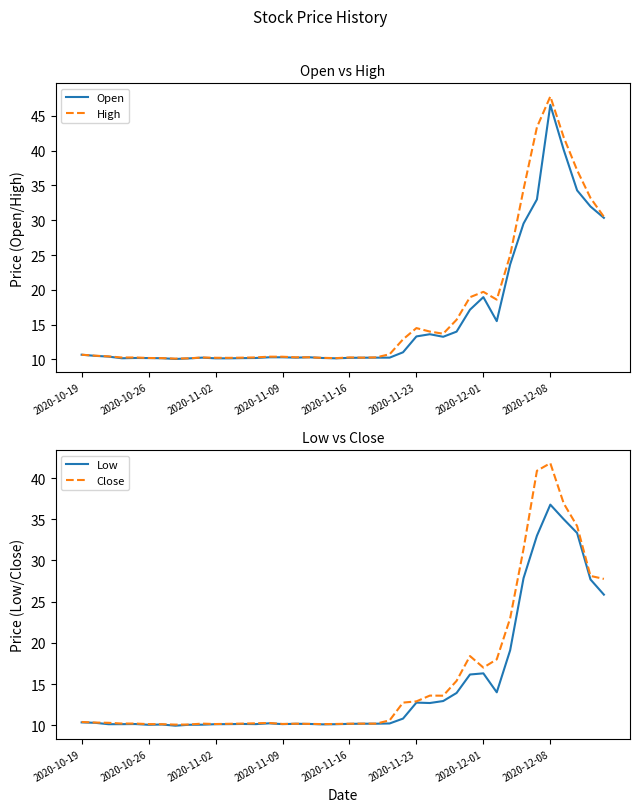

What is the sum of all High values?

668.8